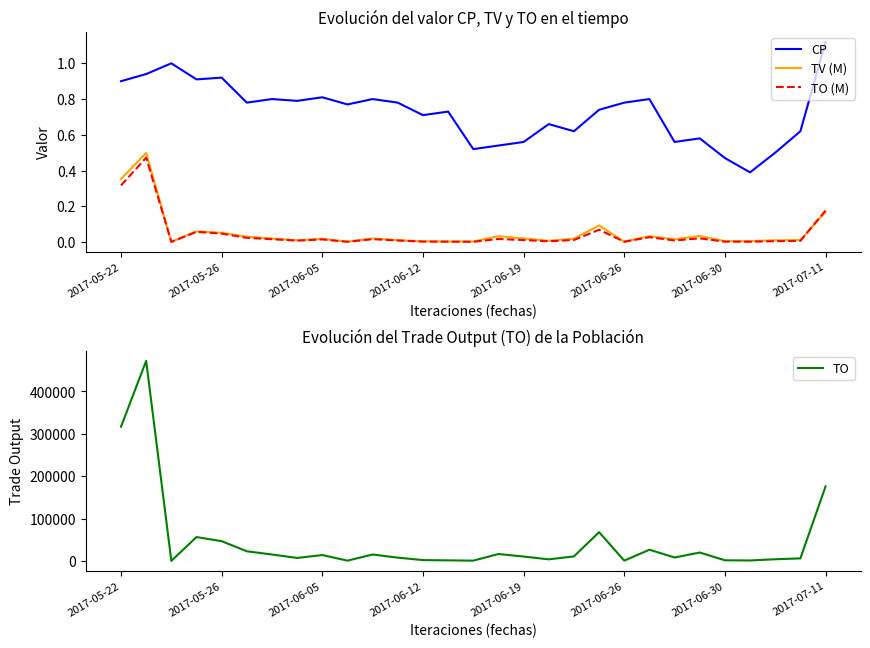

What are all the series names shown in the legend?

CP, TV (M), TO (M), TO